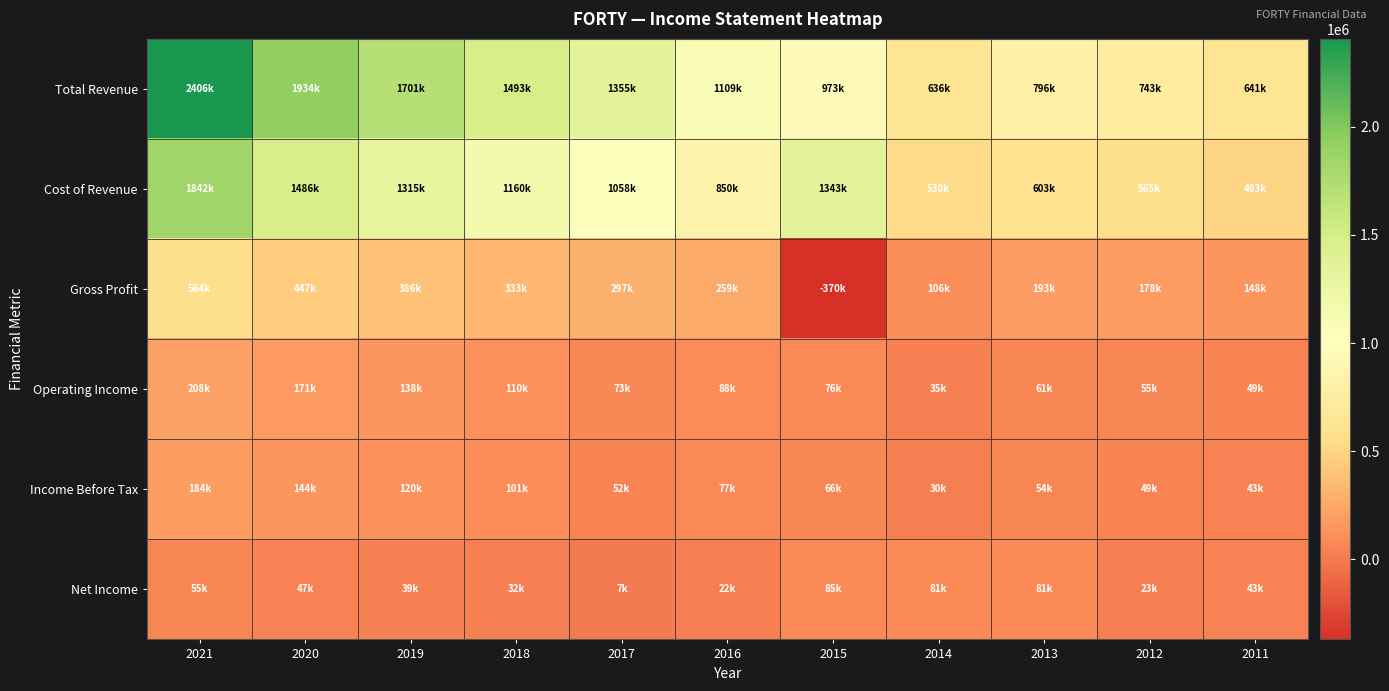

Which category has the lowest value across all series?

2015